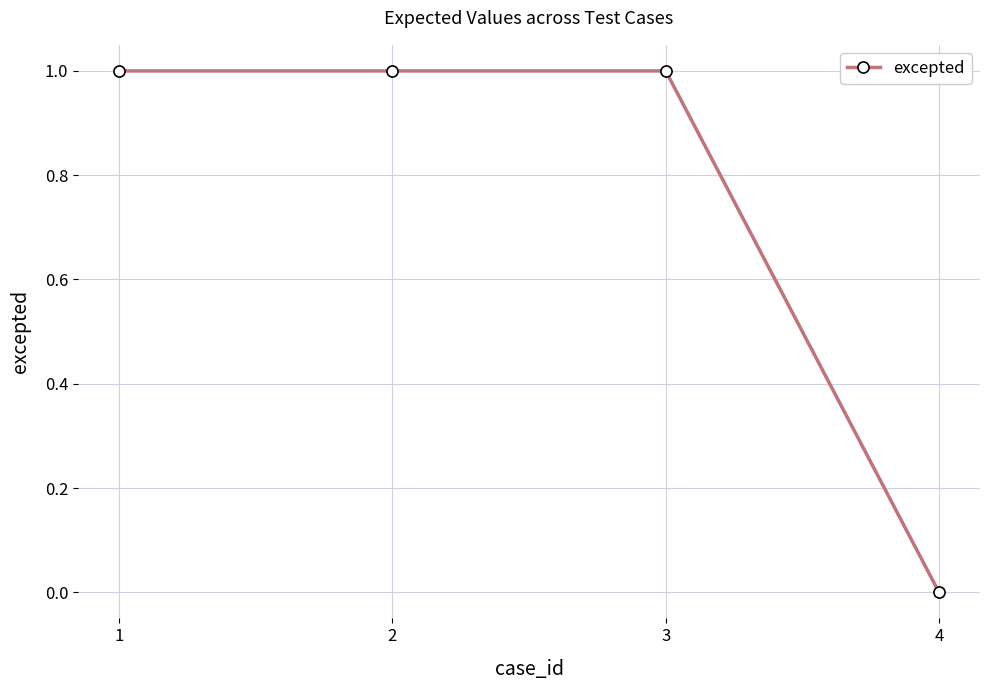

What is the difference between the second highest and minimum values?

1